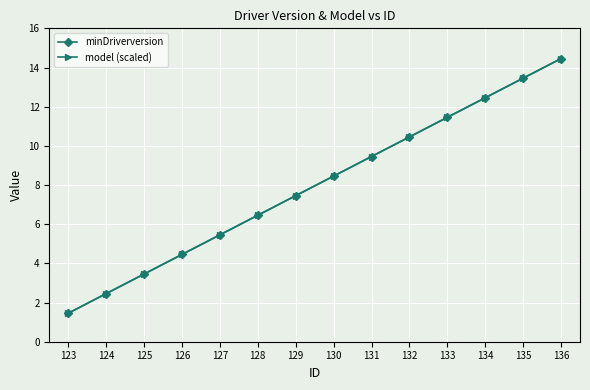

Is this an area chart (filled region under the line)?

No